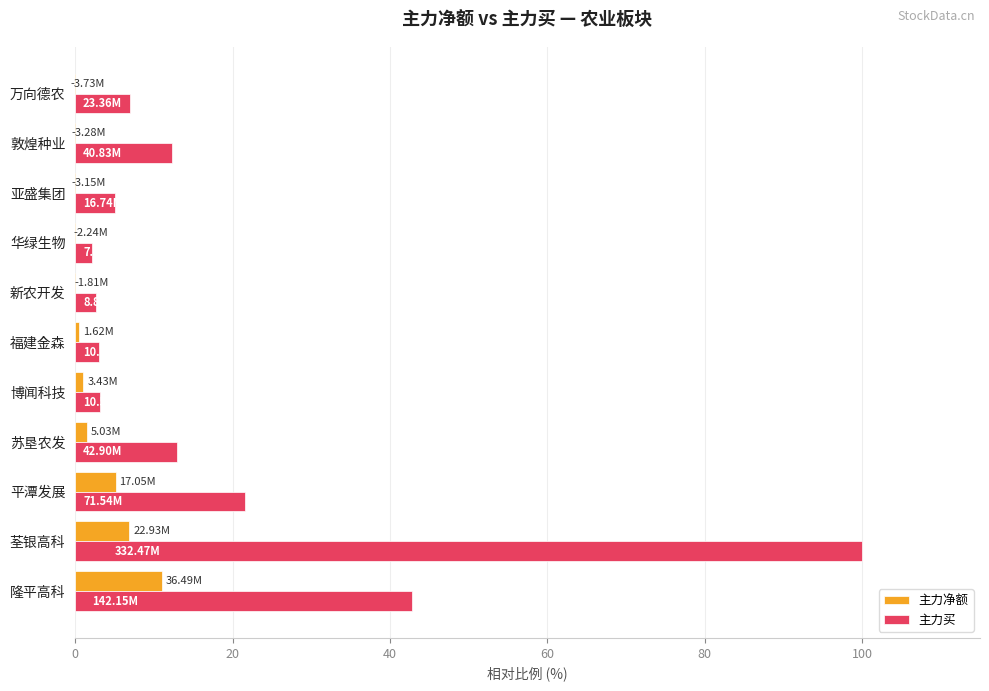

What is the difference between the second highest and second lowest values in the 主力净额 series?

7.9